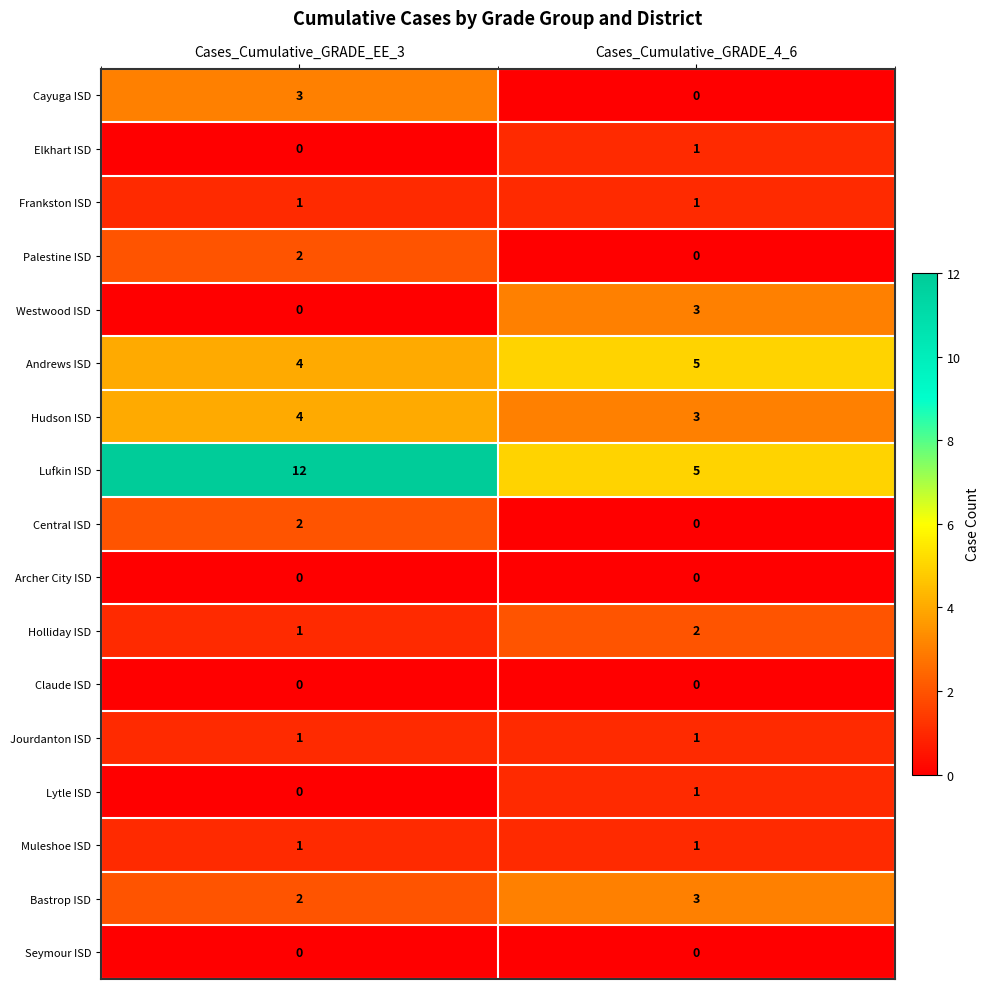

What is the total value across all series at Cases_Cumulative_GRADE_EE_3?

33